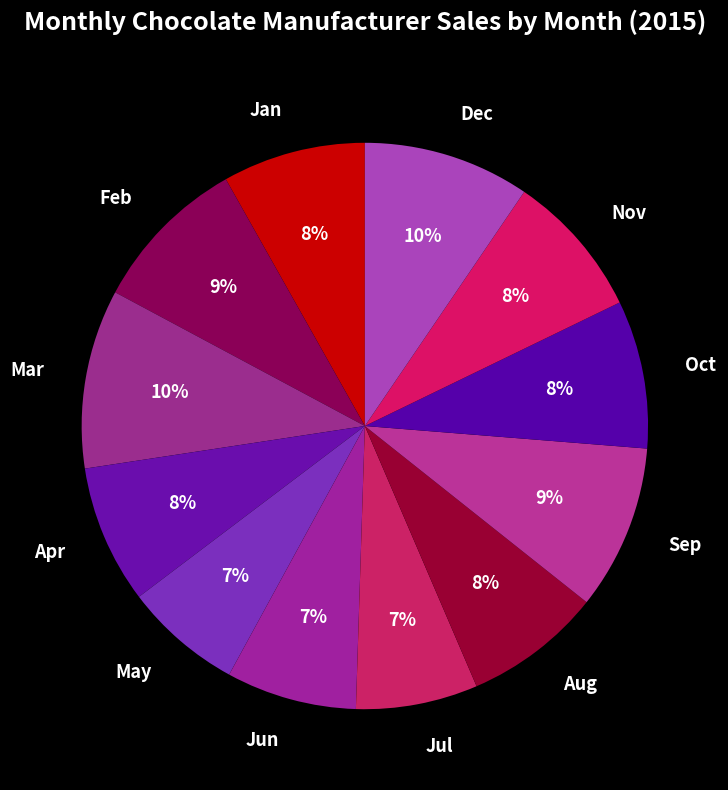

True or false: Feb accounts for 9% of the total.

True